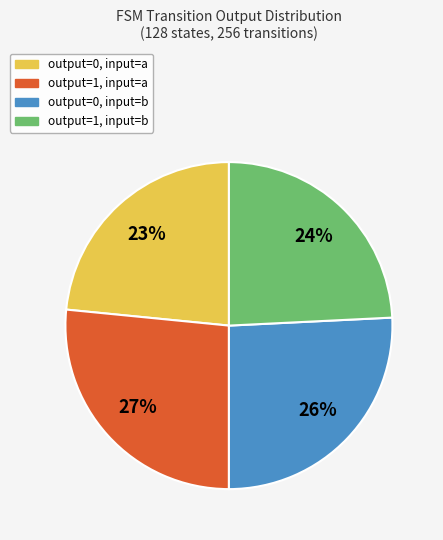

What percentage is the output=1, input=b slice, to the nearest percent?

24%